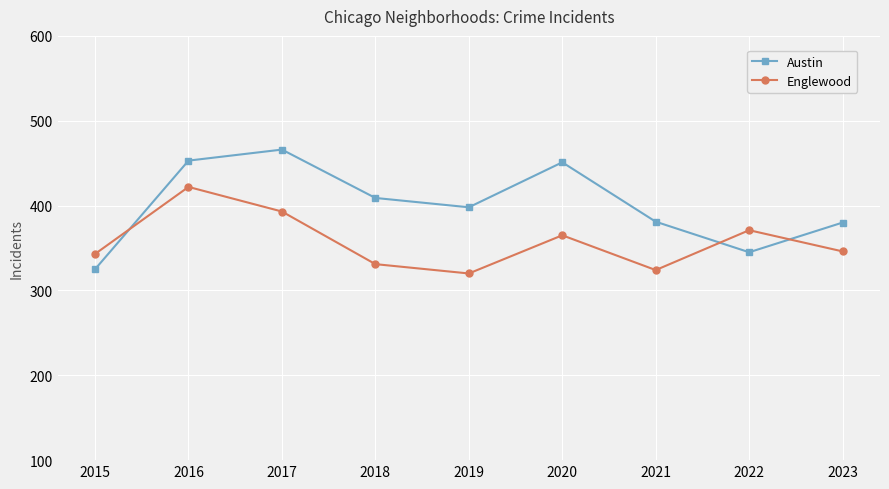

True or false: Austin and Englewood cross at least once.

True